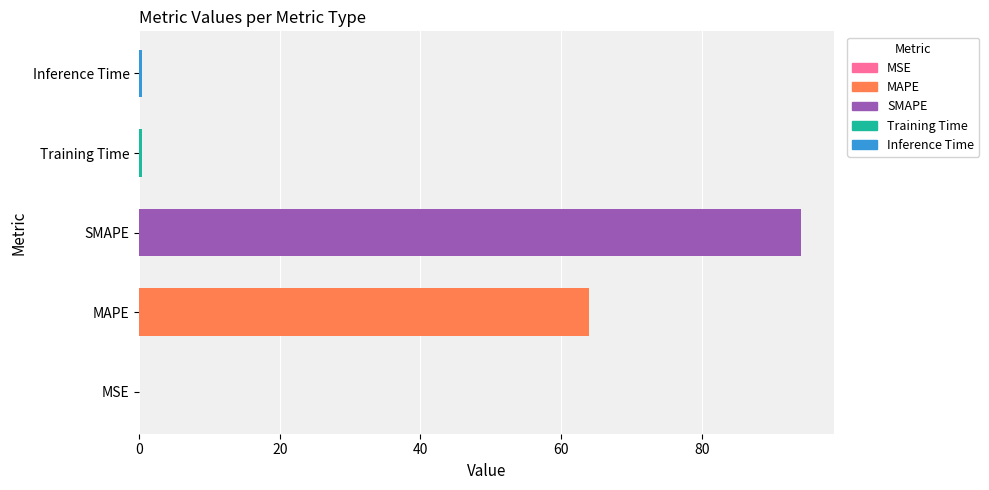

Which has a higher value, MSE or MAPE?

MAPE